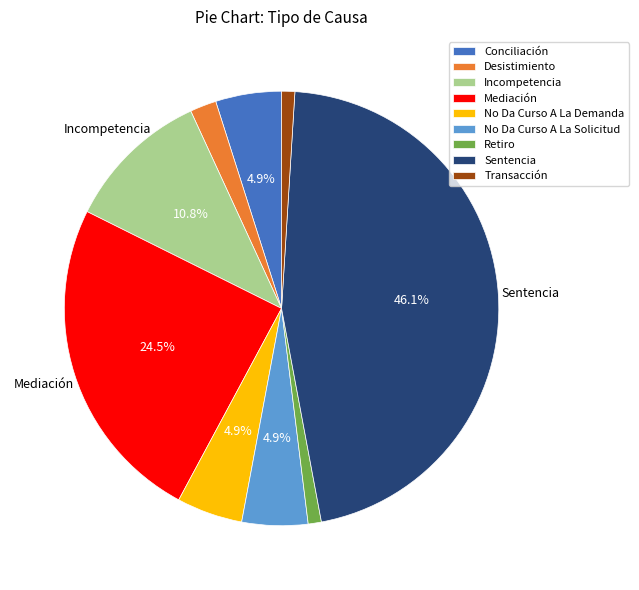

To the nearest percent, what percentage of the pie is Desistimiento?

2%